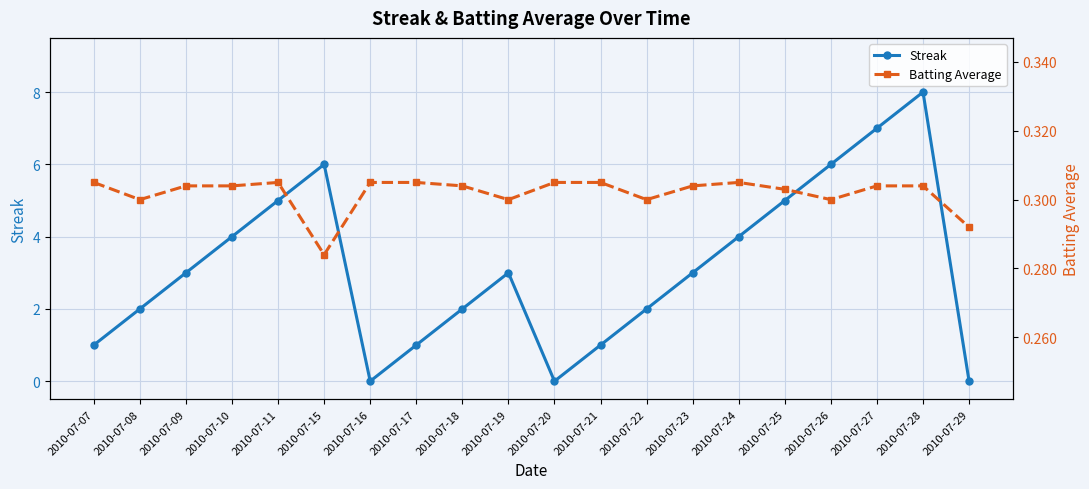

The Batting Average series shows 0.4 at 2010-07-23. True or false?

False